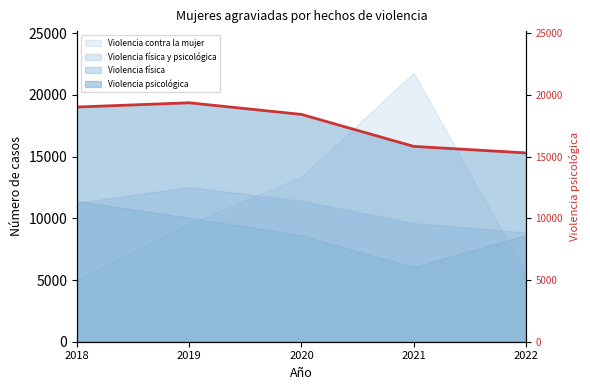

The value at 2019 is 19357. True or false?

True